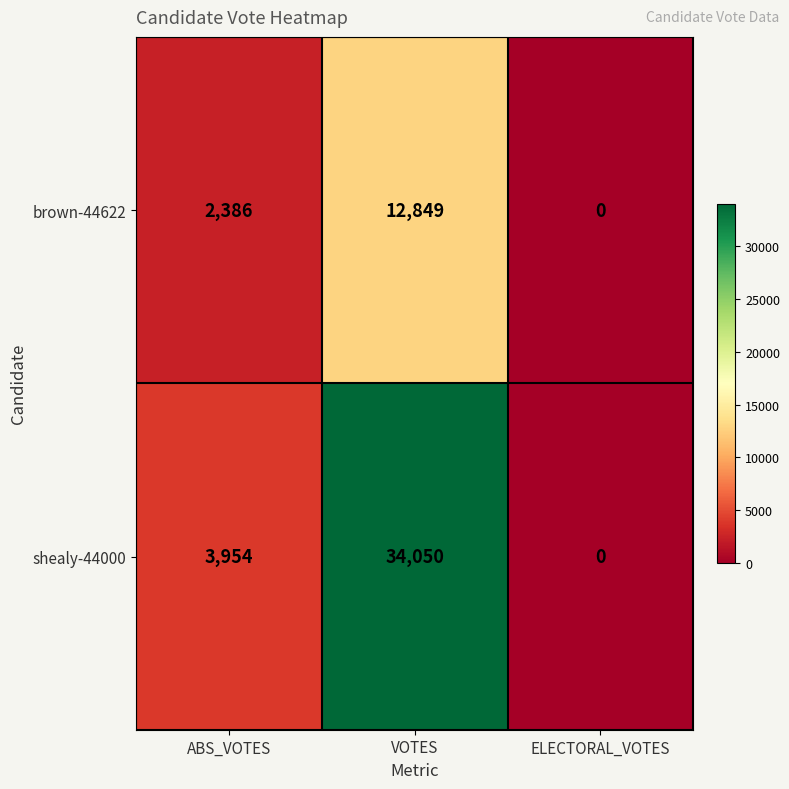

Rank the series at VOTES from highest to lowest value.

shealy-44000, brown-44622